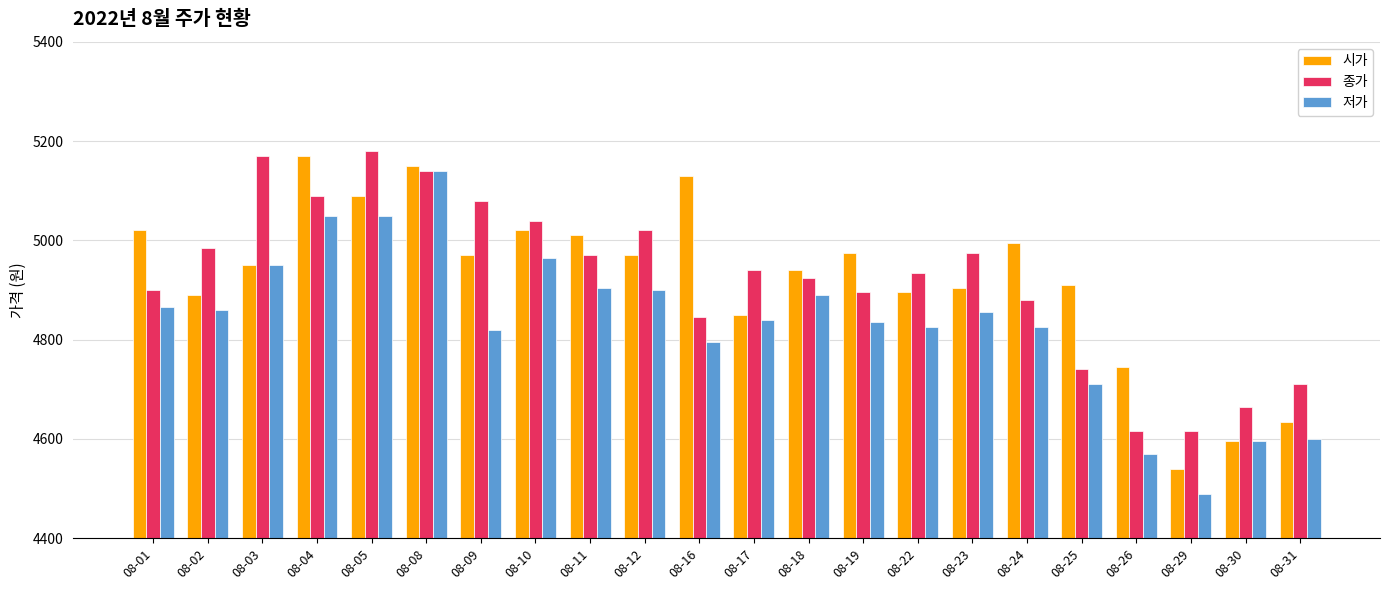

Is the value of 저가 at 08-17 greater than the value of 종가 at 08-10?

No